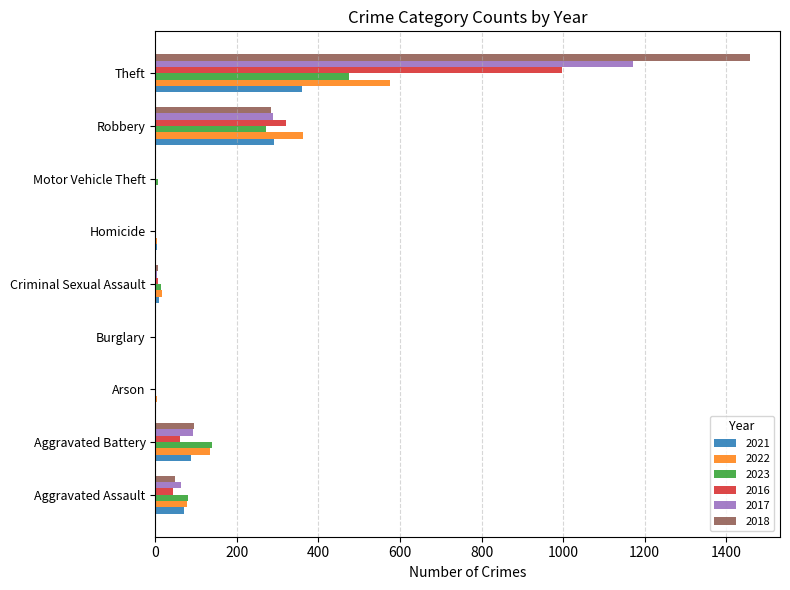

What is the total value across all series at Aggravated Assault?

381